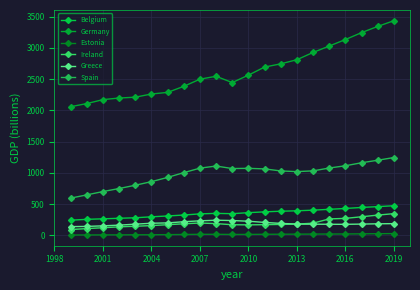

What is the lowest value of the Spain series?

595.7